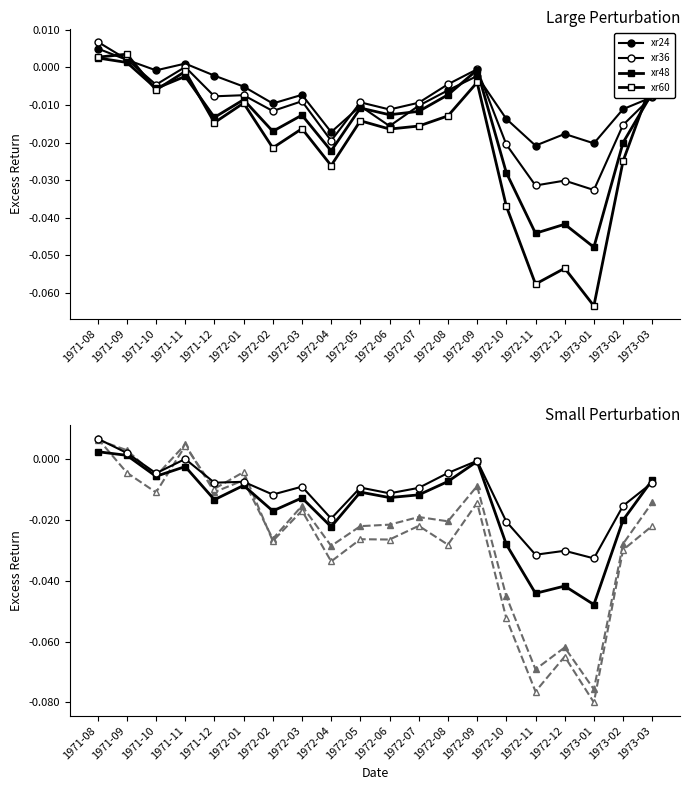

Reading right to left, list all the values displayed in this chart.

xr24: 1973-03=-0.0	1973-02=-0.0	1973-01=-0.0	1972-12=-0.0	1972-11=-0.0	1972-10=-0.0	1972-09=-0.0	1972-08=-0.0	1972-07=-0.0	1972-06=-0.0	1972-05=-0.0	1972-04=-0.0	1972-03=-0.0	1972-02=-0.0	1972-01=-0.0	1971-12=-0.0	1971-11=0.0	1971-10=-0.0	1971-09=0.0	1971-08=0.0
xr36: 1973-03=-0.0	1973-02=-0.0	1973-01=-0.0	1972-12=-0.0	1972-11=-0.0	1972-10=-0.0	1972-09=-0.0	1972-08=-0.0	1972-07=-0.0	1972-06=-0.0	1972-05=-0.0	1972-04=-0.0	1972-03=-0.0	1972-02=-0.0	1972-01=-0.0	1971-12=-0.0	1971-11=0.0	1971-10=-0.0	1971-09=0.0	1971-08=0.0
xr48: 1973-03=-0.0	1973-02=-0.0	1973-01=-0.0	1972-12=-0.0	1972-11=-0.0	1972-10=-0.0	1972-09=-0.0	1972-08=-0.0	1972-07=-0.0	1972-06=-0.0	1972-05=-0.0	1972-04=-0.0	1972-03=-0.0	1972-02=-0.0	1972-01=-0.0	1971-12=-0.0	1971-11=-0.0	1971-10=-0.0	1971-09=0.0	1971-08=0.0
xr60: 1973-03=-0.0	1973-02=-0.0	1973-01=-0.1	1972-12=-0.1	1972-11=-0.1	1972-10=-0.0	1972-09=-0.0	1972-08=-0.0	1972-07=-0.0	1972-06=-0.0	1972-05=-0.0	1972-04=-0.0	1972-03=-0.0	1972-02=-0.0	1972-01=-0.0	1971-12=-0.0	1971-11=-0.0	1971-10=-0.0	1971-09=0.0	1971-08=0.0
xr72: 1973-03=-0.0	1973-02=-0.0	1973-01=-0.1	1972-12=-0.1	1972-11=-0.1	1972-10=-0.0	1972-09=-0.0	1972-08=-0.0	1972-07=-0.0	1972-06=-0.0	1972-05=-0.0	1972-04=-0.0	1972-03=-0.0	1972-02=-0.0	1972-01=-0.0	1971-12=-0.0	1971-11=0.0	1971-10=-0.0	1971-09=0.0	1971-08=0.0
xr84: 1973-03=-0.0	1973-02=-0.0	1973-01=-0.1	1972-12=-0.1	1972-11=-0.1	1972-10=-0.1	1972-09=-0.0	1972-08=-0.0	1972-07=-0.0	1972-06=-0.0	1972-05=-0.0	1972-04=-0.0	1972-03=-0.0	1972-02=-0.0	1972-01=-0.0	1971-12=-0.0	1971-11=0.0	1971-10=-0.0	1971-09=-0.0	1971-08=0.0